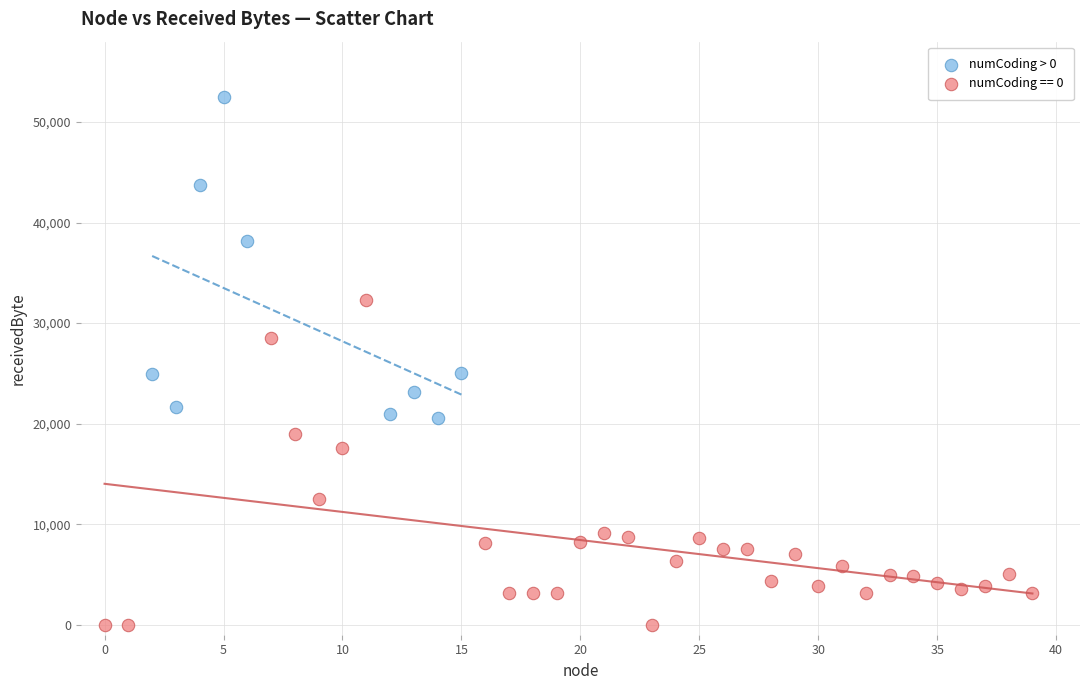

Which series reaches the minimum Y coordinate?

numCoding == 0